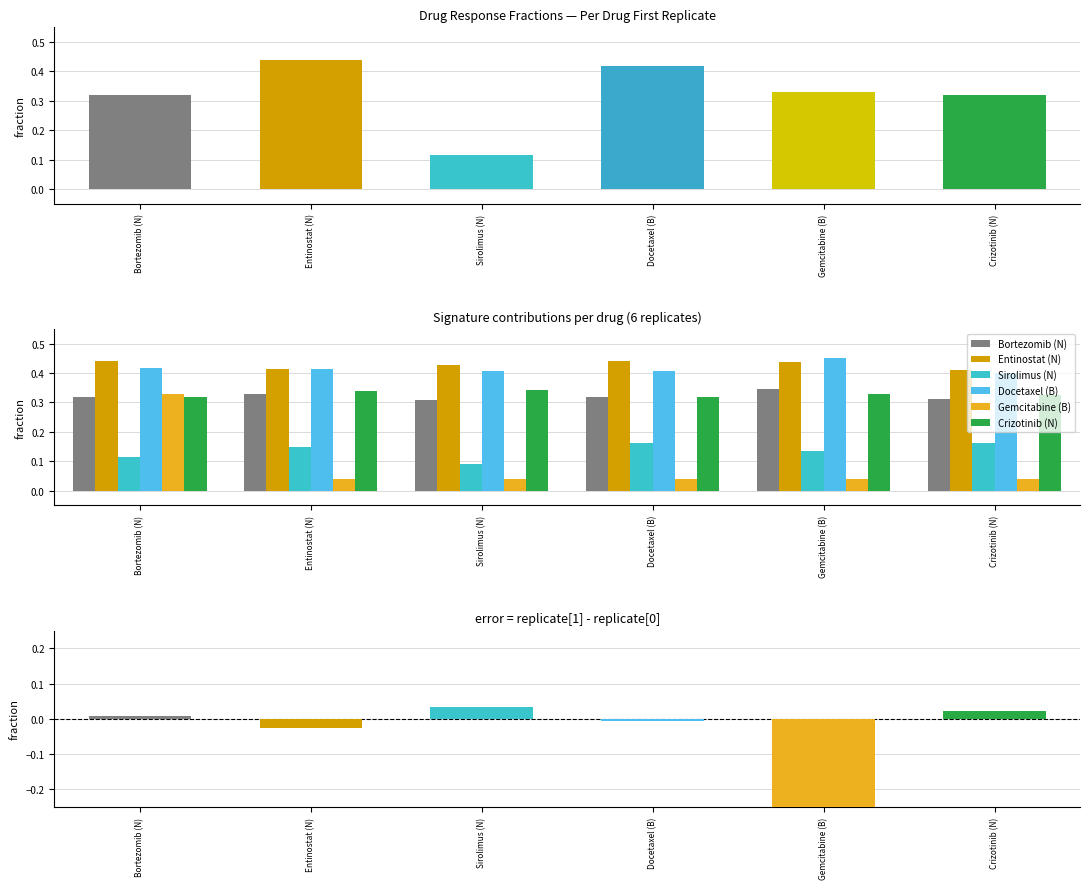

How many data points does each series have?

6